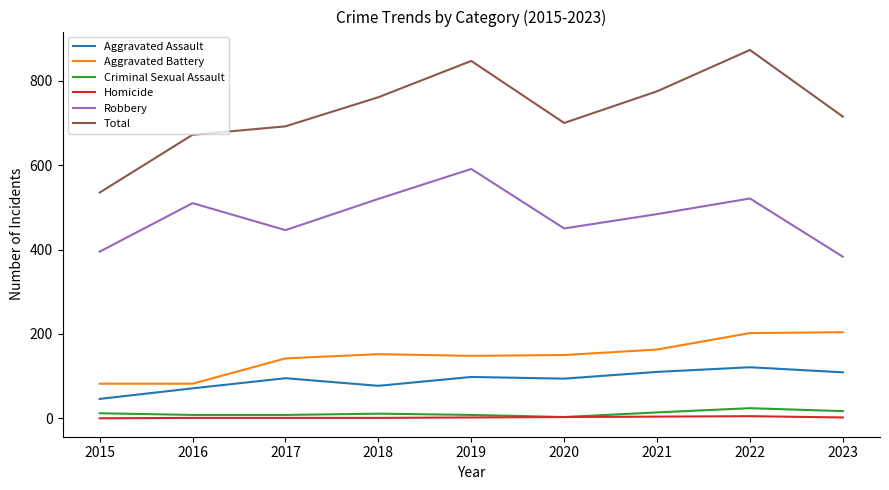

Where does the Robbery series first go above 484?

2016